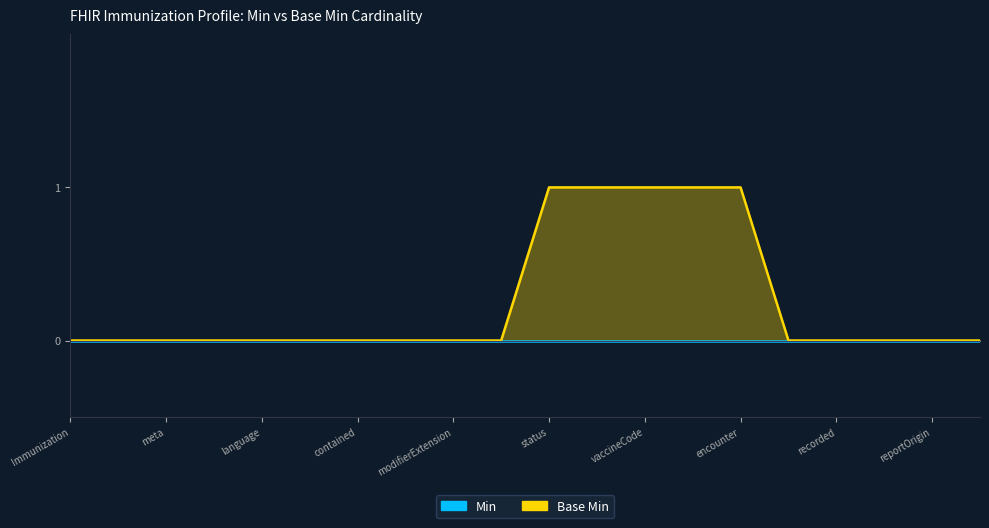

What is the change in value from Immunization.identifier to Immunization.encounter?

+1